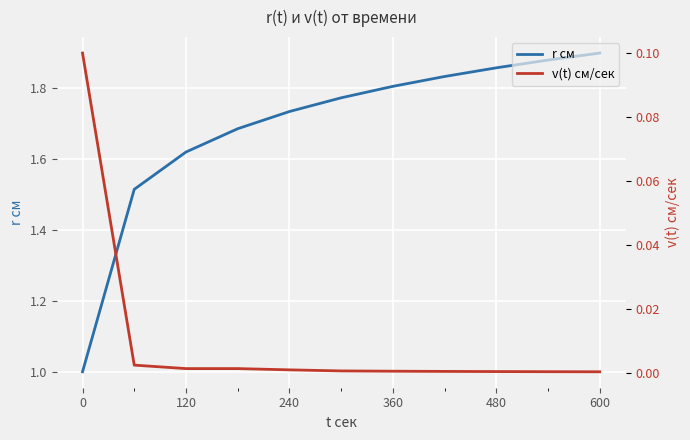

Which category has the lowest value in the r см series?

0